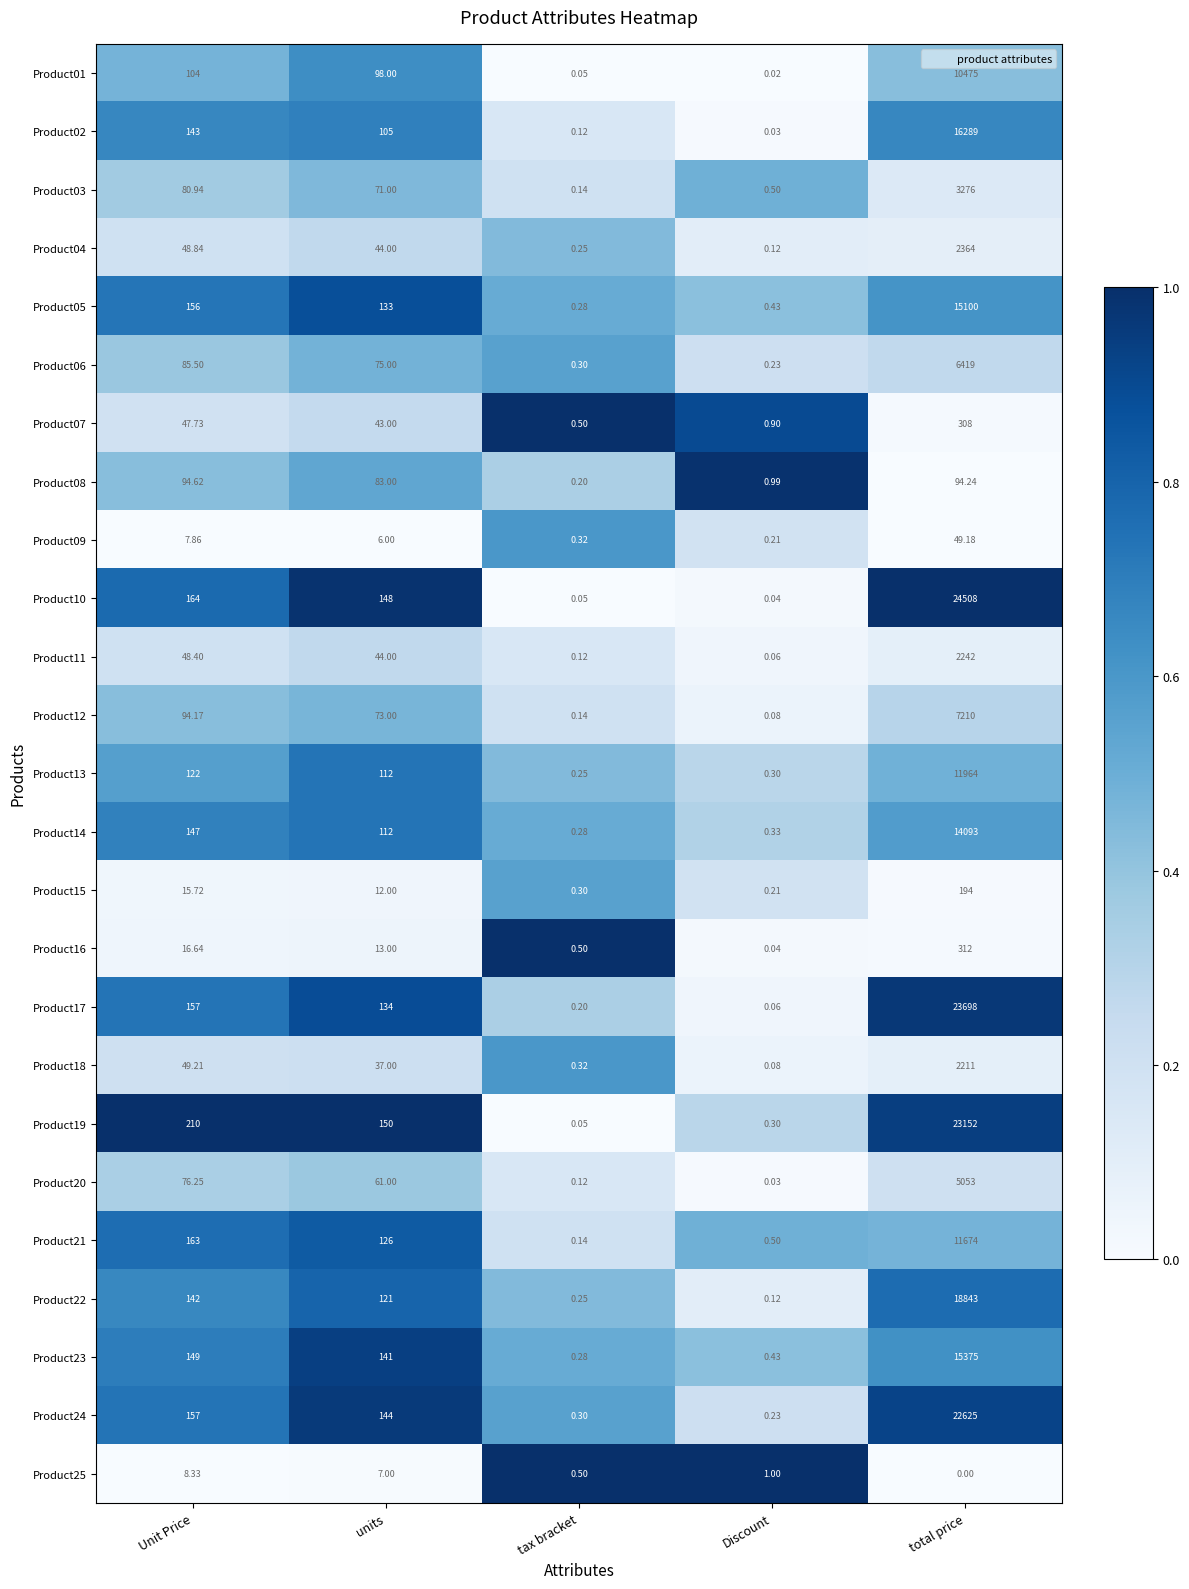

At which category does the chart reach its minimum across all series?

total price